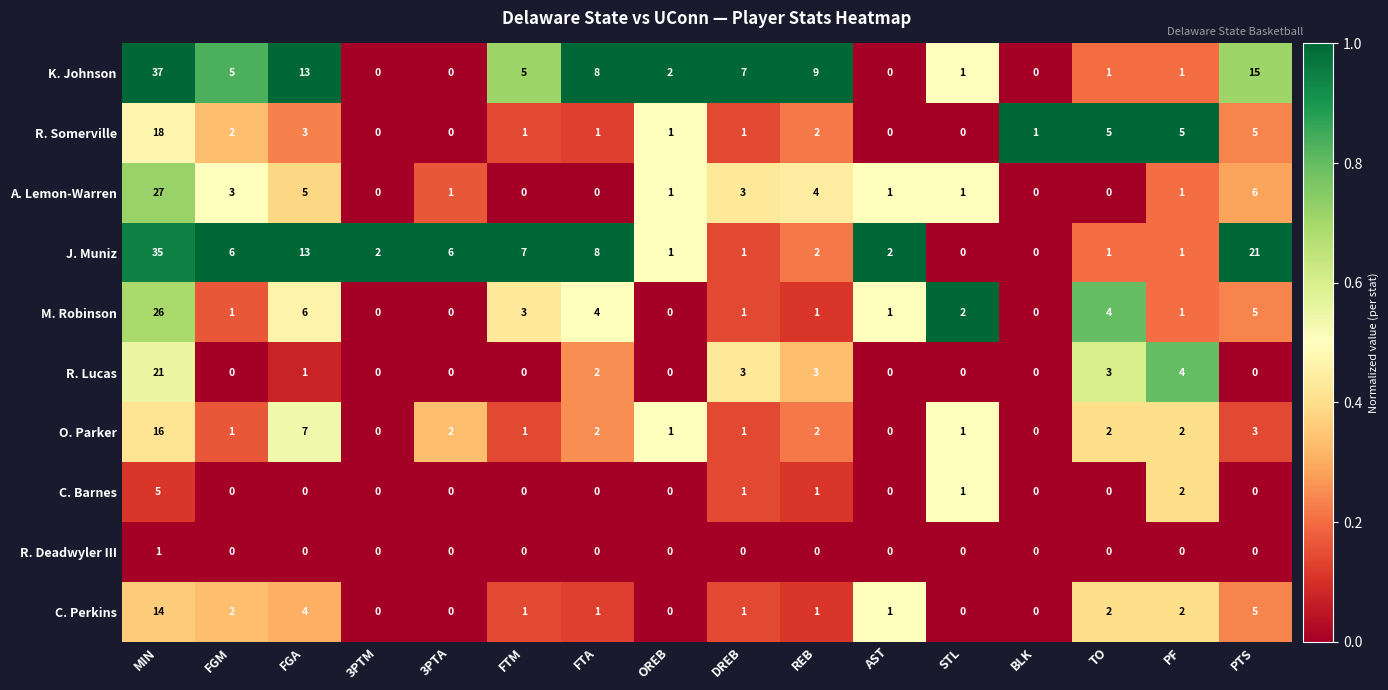

Rank the series by their maximum value, from lowest to highest.

R. Deadwyler III, C. Barnes, C. Perkins, O. Parker, R. Somerville, R. Lucas, M. Robinson, A. Lemon-Warren, J. Muniz, K. Johnson